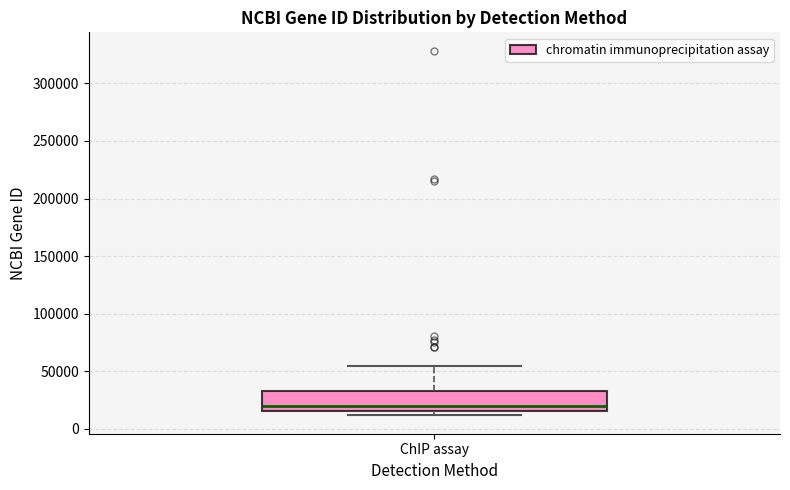

Where does the median line of the box for ChIP assay sit on the y-axis? The values are not printed on the chart, so give them approximately, as read against the axis.

20000